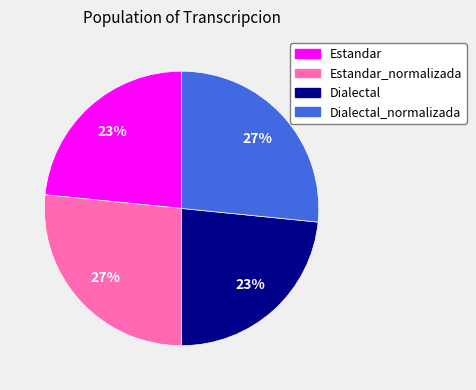

True or false: Dialectal_normalizada accounts for 14% of the total.

False